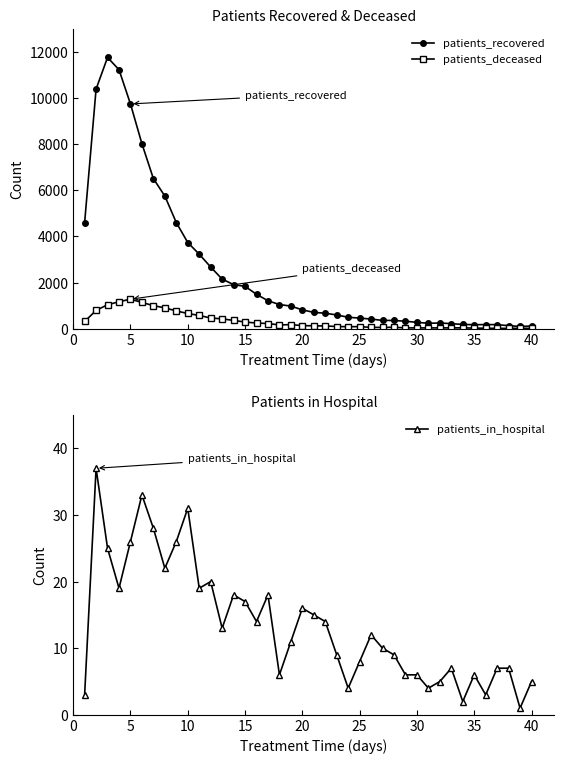

How many data points in patients_deceased are less than 135?

20